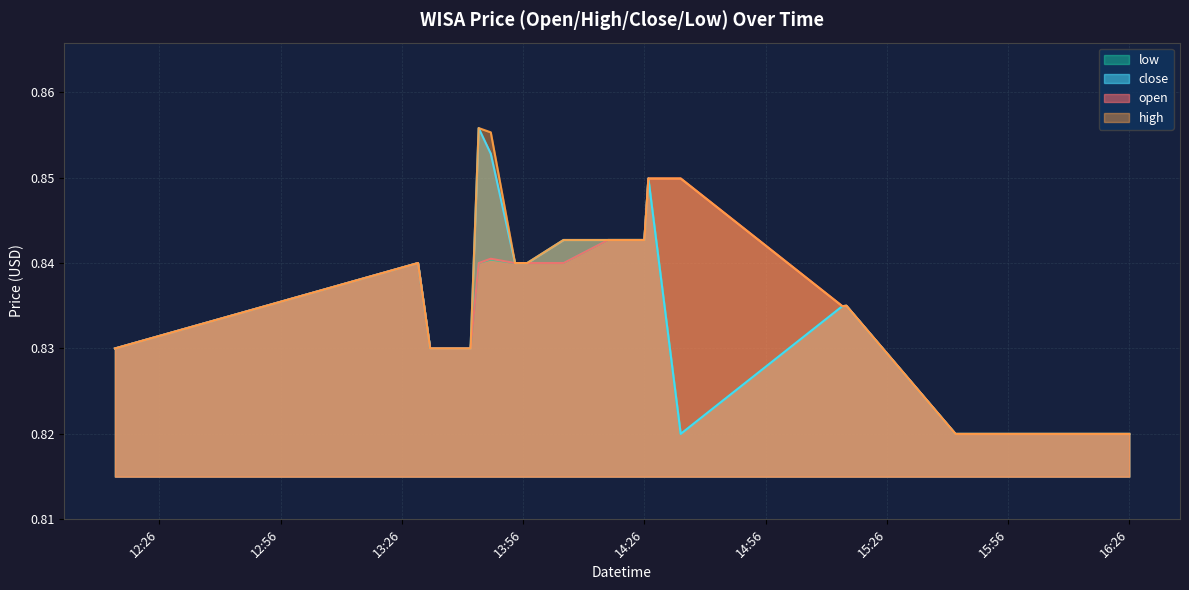

Is it true that open equals 0.8 at 2022-06-01 13:43:00?

True